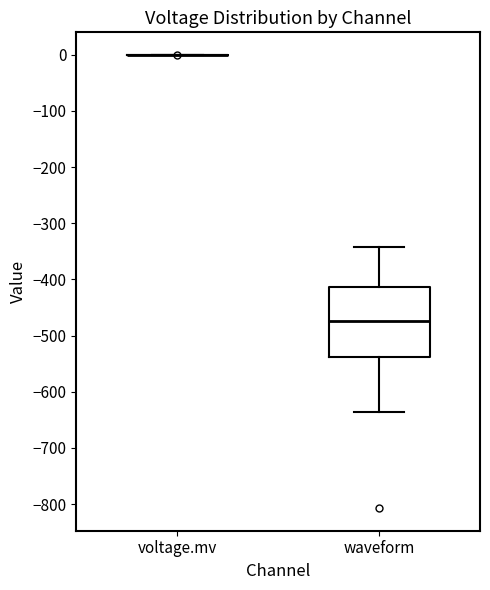

Comparing the boxes themselves (not the whiskers), which one is the tallest?

waveform